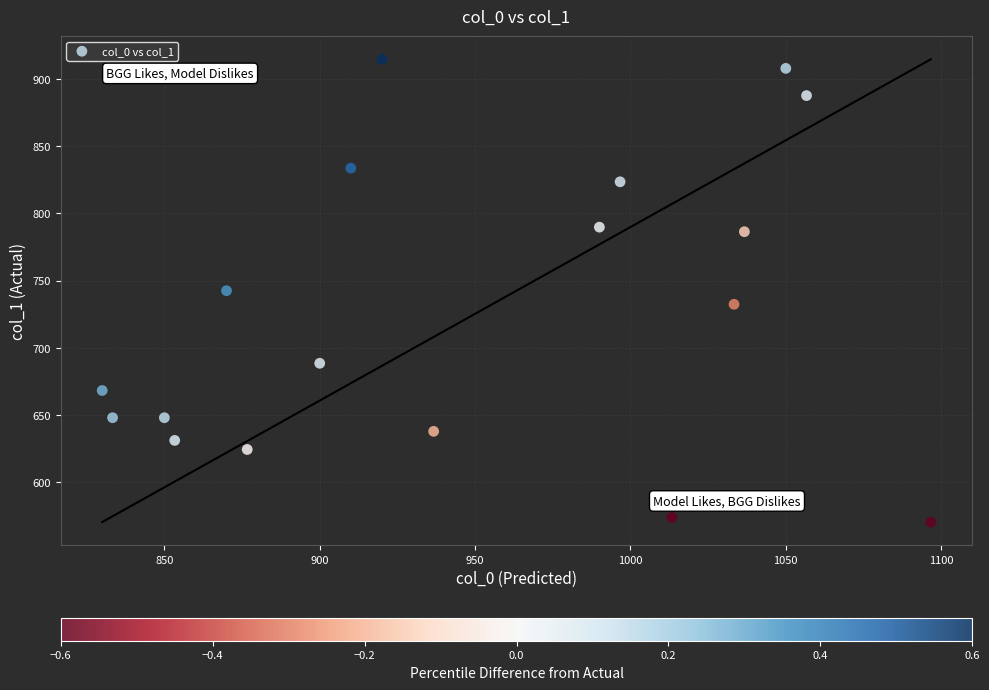

What is the range of X values (max minus min)?

266.7